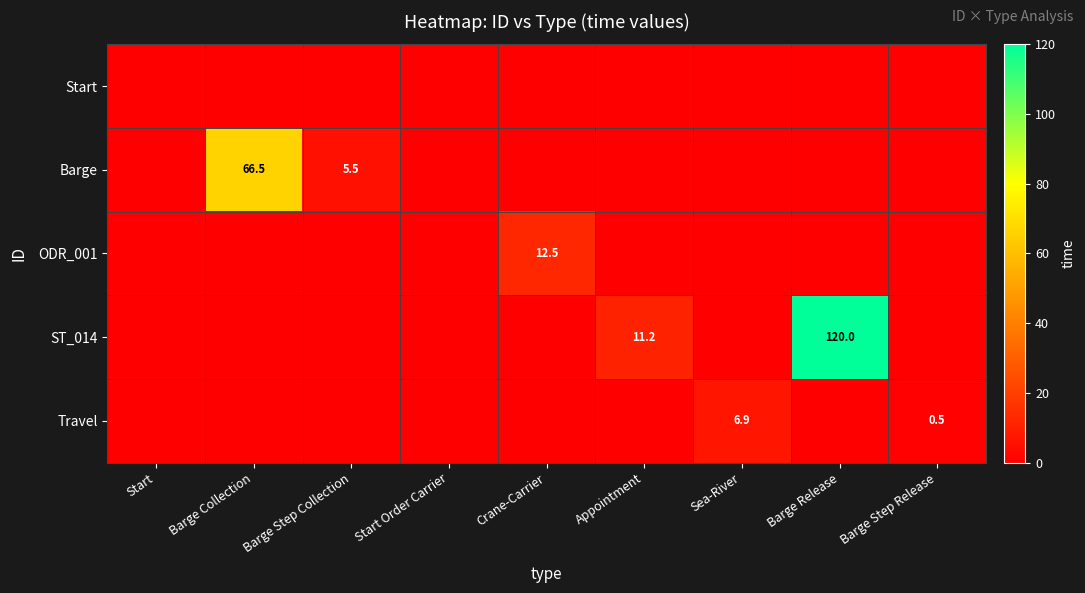

Is the value of ST_014 at Appointment greater than the value of Travel at Sea-River?

Yes